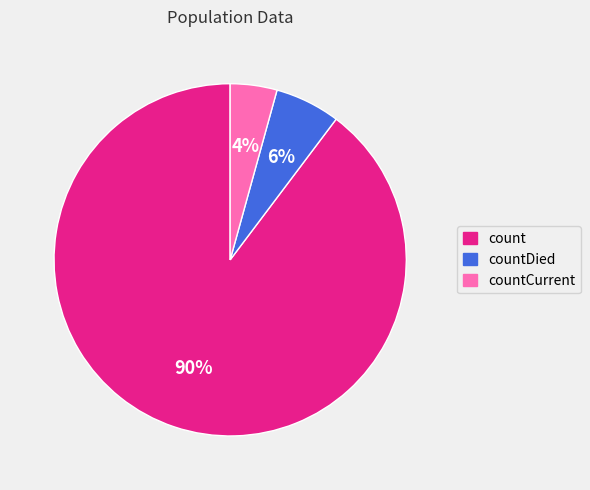

To the nearest percent, what is the average slice percentage?

33%